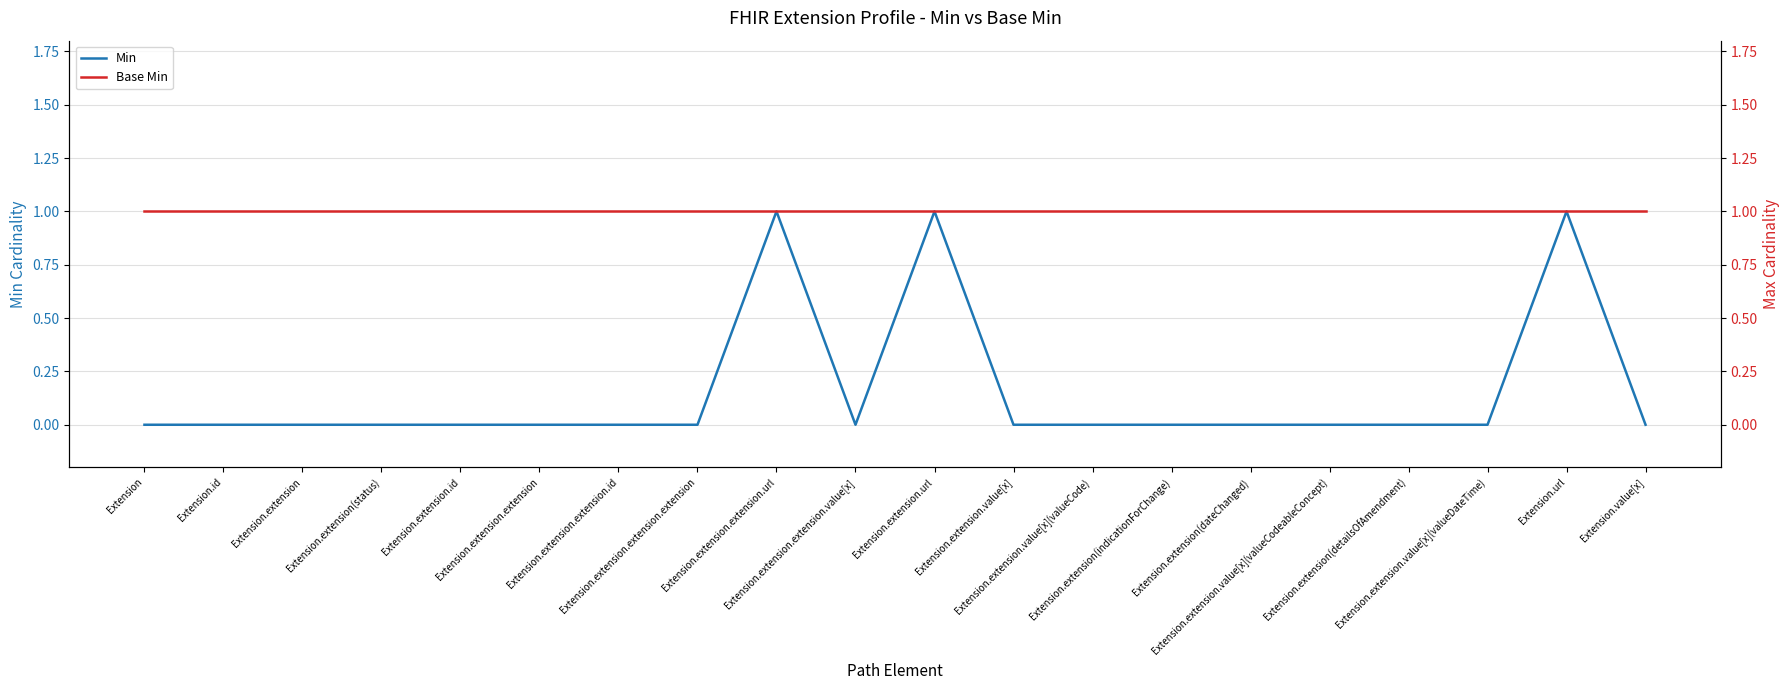

True or false: Min has a value of 1 at Extension.extension.value[x](valueCode).

False